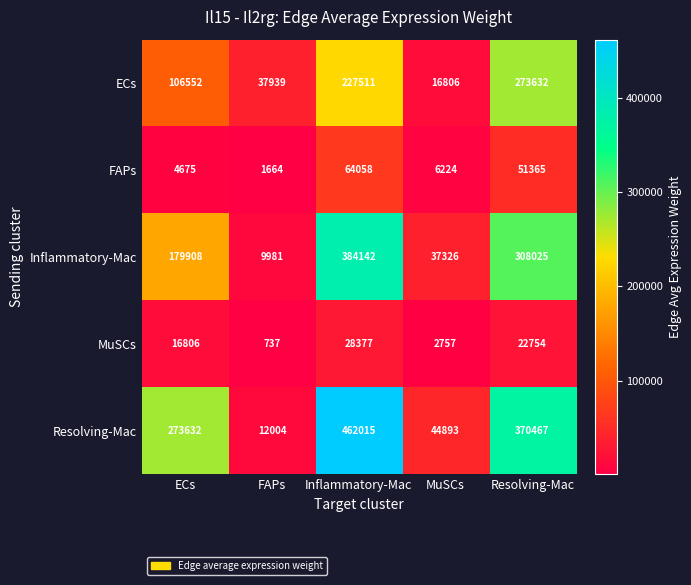

At which label is Resolving-Mac closest to 237009?

ECs